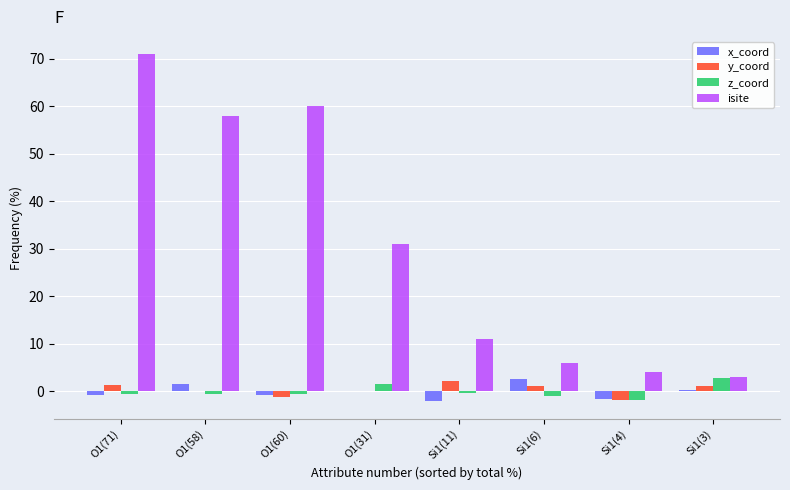

What is the maximum value for isite?

71.0